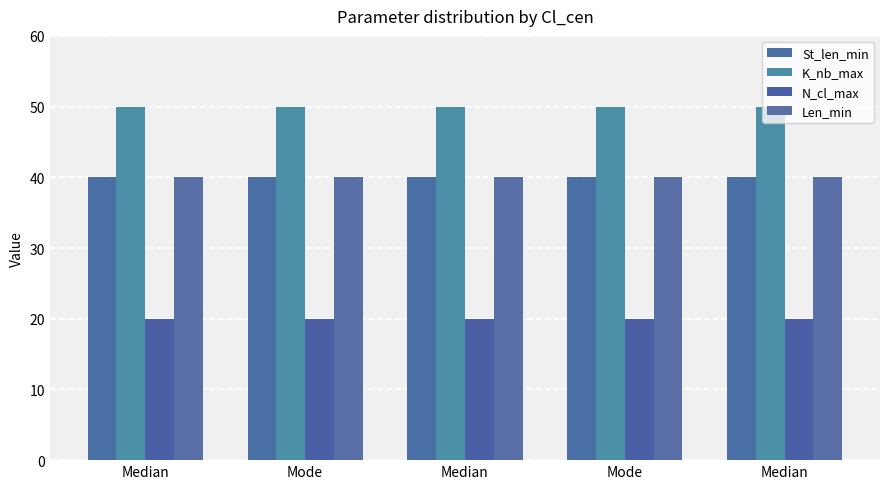

The St_len_min series shows 40 at Mode. True or false?

True